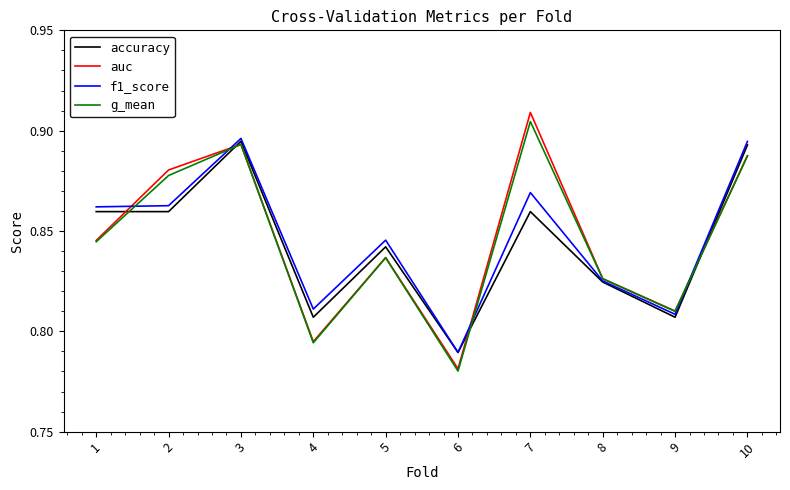

Which label corresponds to the smallest value in the chart?

6